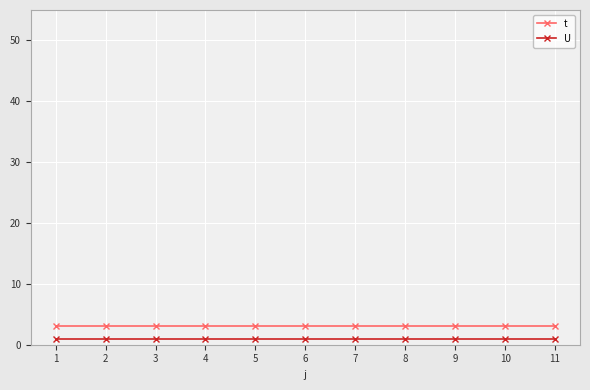

Reading right to left, transcribe all the data shown in this chart.

t: 11=3	10=3	9=3	8=3	7=3	6=3	5=3	4=3	3=3	2=3	1=3
U: 11=1	10=1	9=1	8=1	7=1	6=1	5=1	4=1	3=1	2=1	1=1